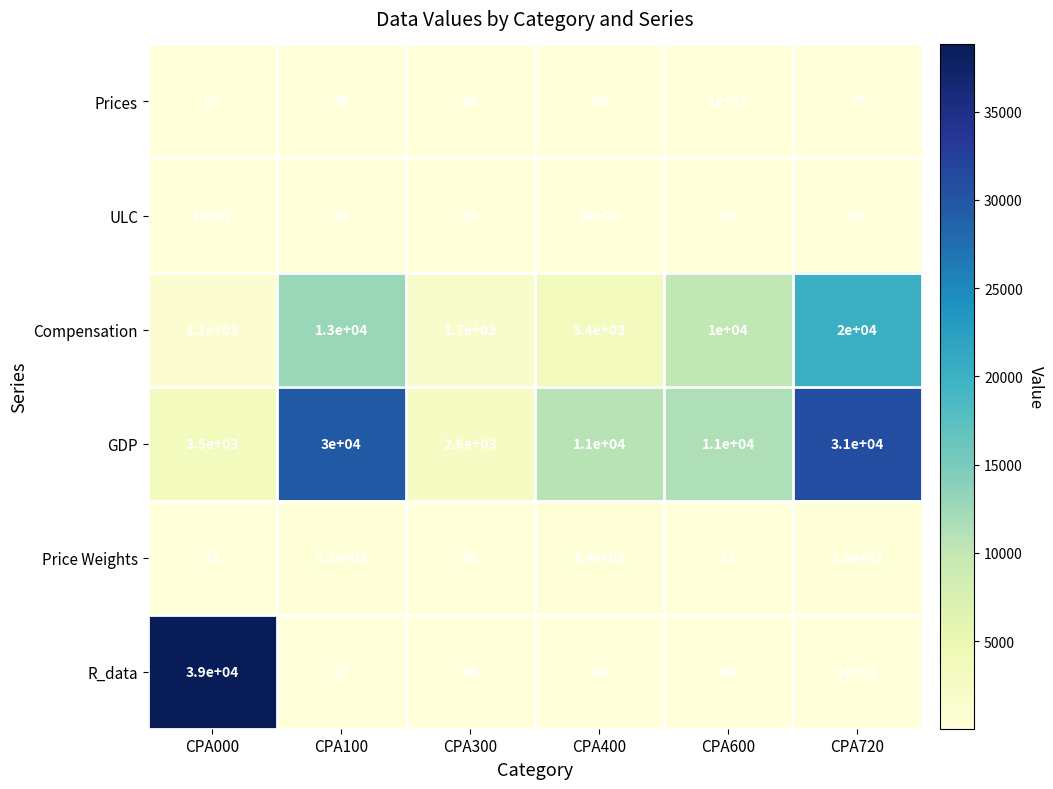

What is the total value across all series at CPA720?

51606